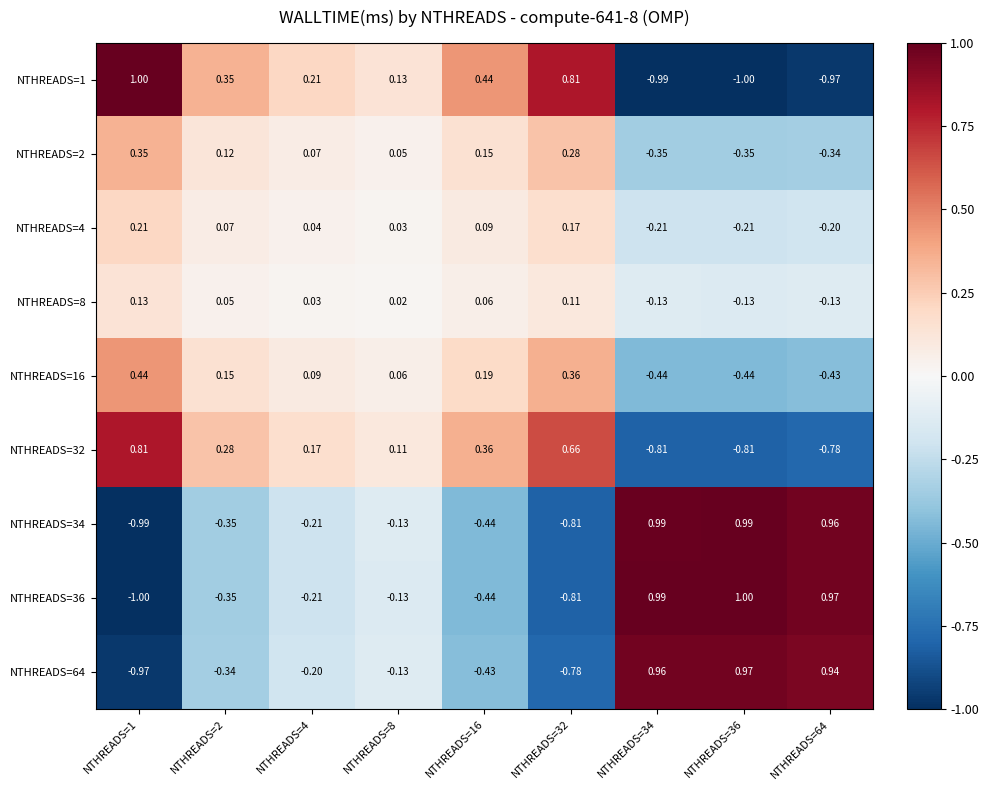

Is the value of NTHREADS=36 at NTHREADS=36 greater than the value of NTHREADS=1 at NTHREADS=34?

Yes